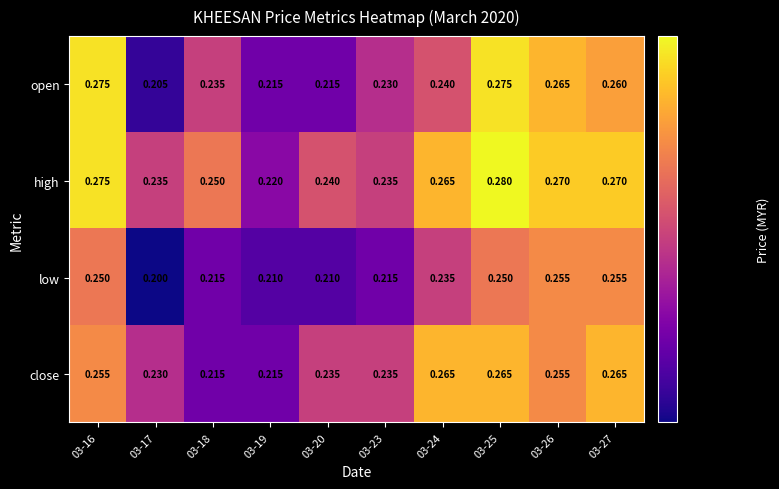

Rank the series by their maximum value, from lowest to highest.

low, close, open, high